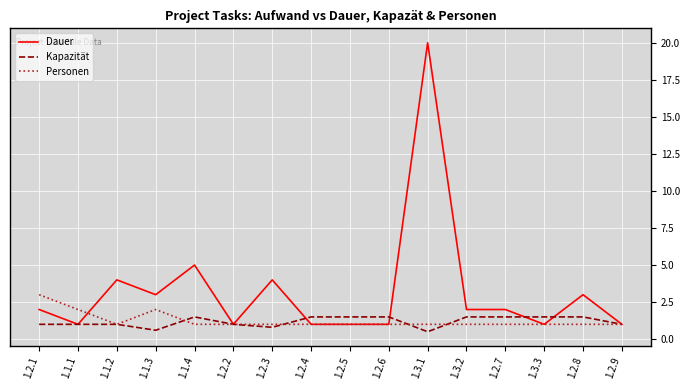

What are all the series names shown in the legend?

Dauer, Kapazität, Personen